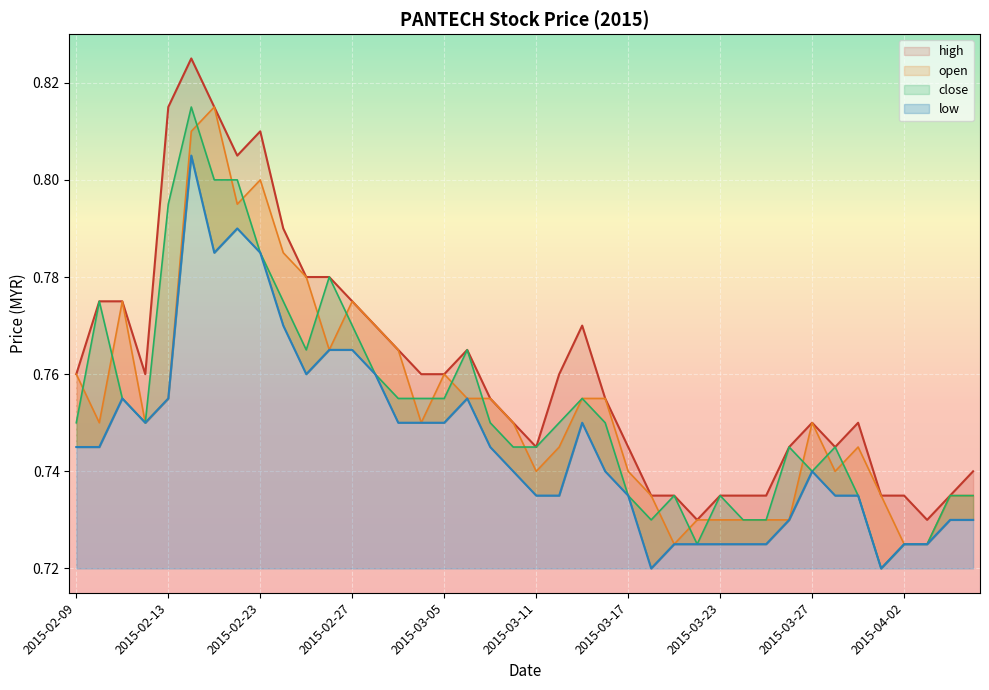

At which label does open reach its minimum?

2015-03-19